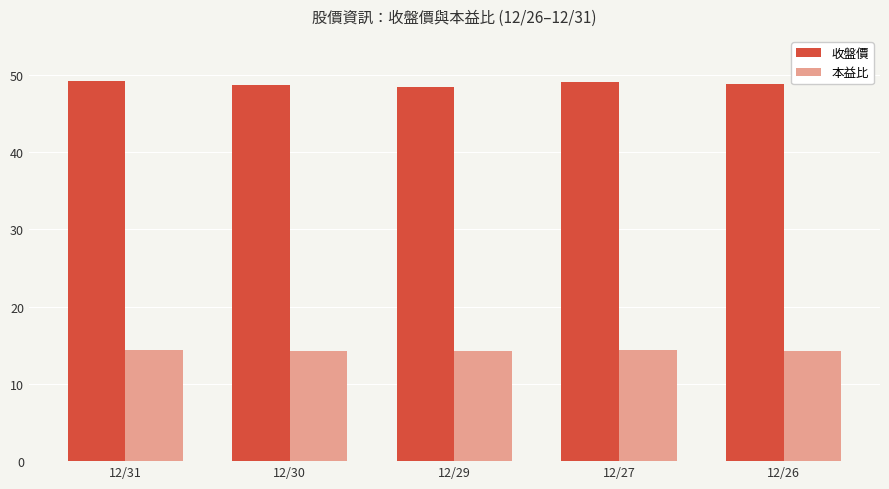

True or false: 本益比 has a value of 19.2 at 12/31.

False